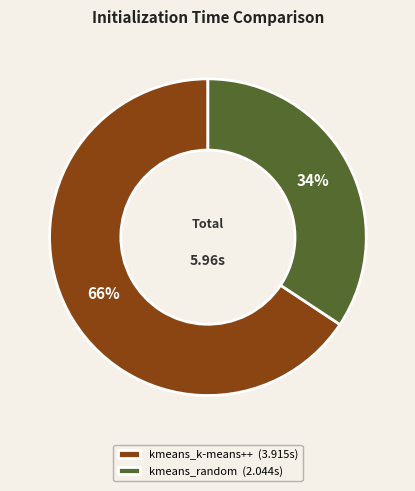

How many segments does this pie chart have?

2